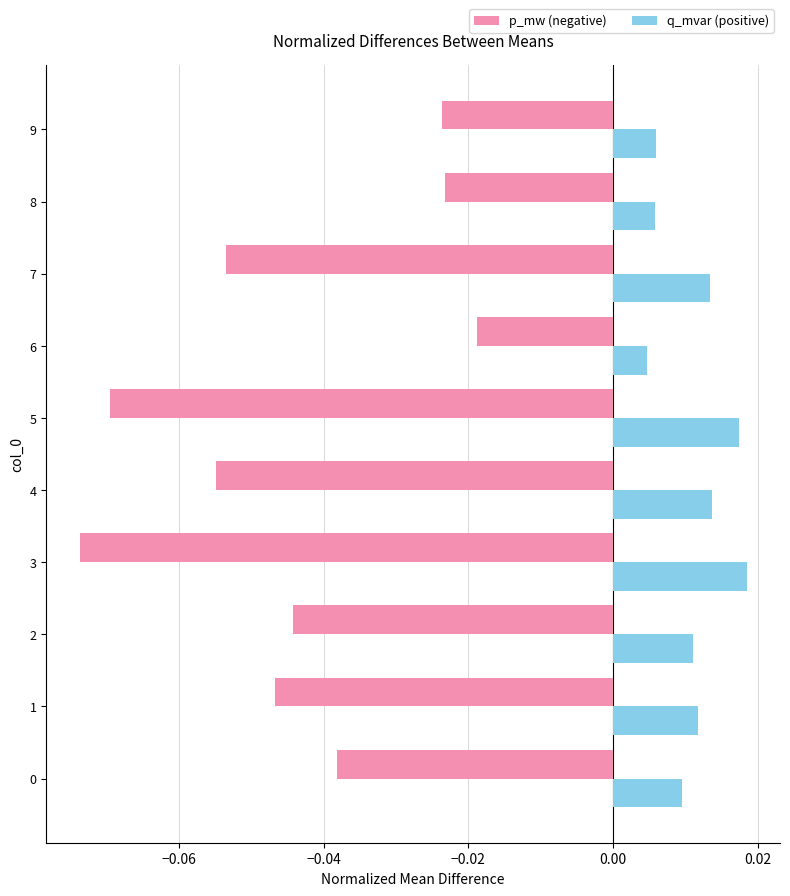

Which category has the lowest value across all series?

3